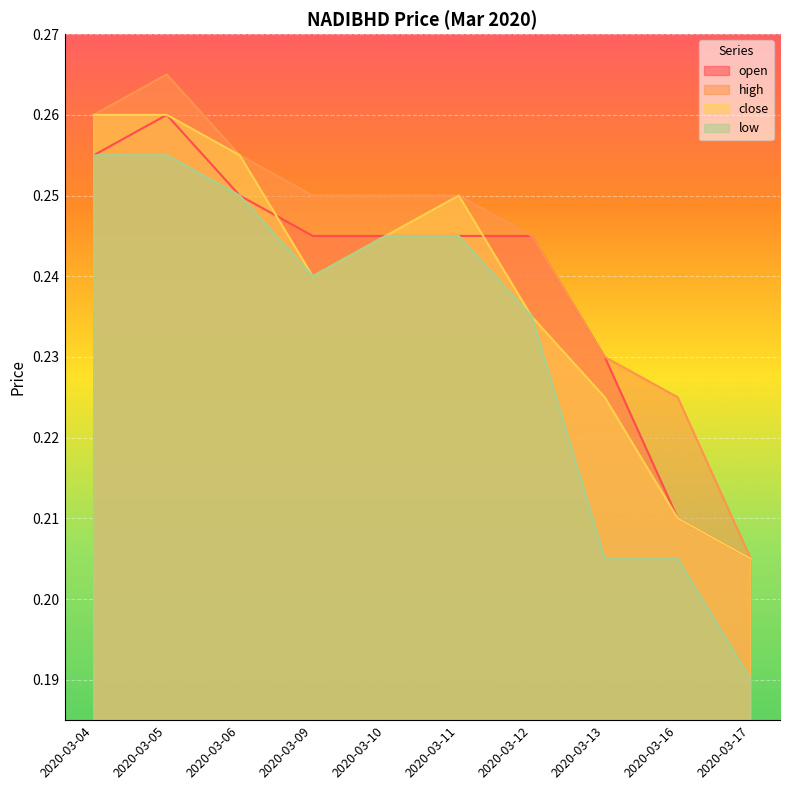

How many lines are shown in the chart?

4